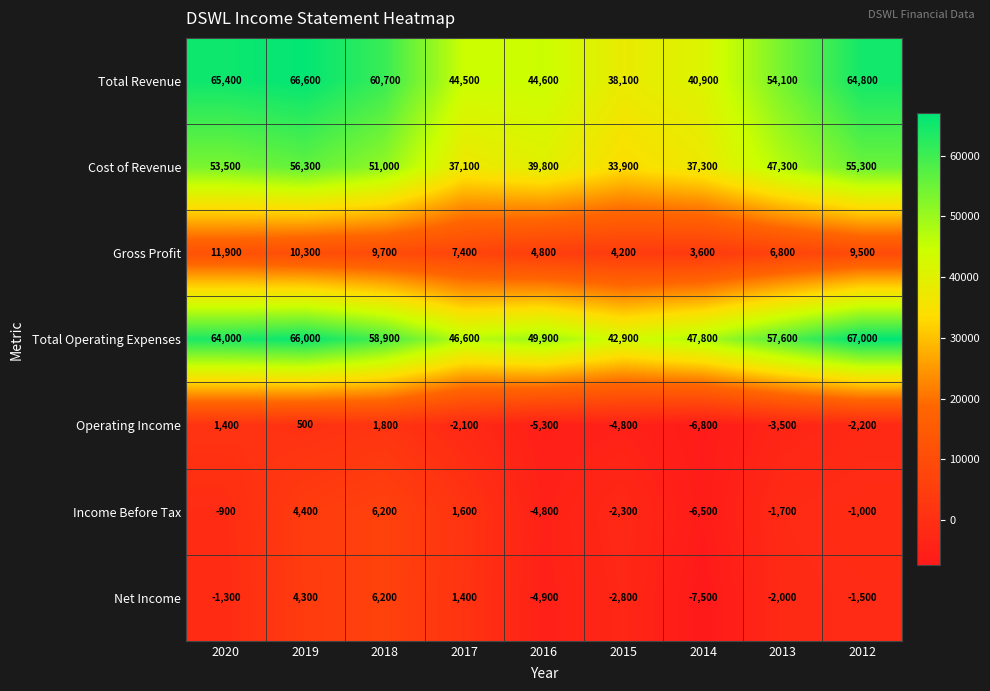

What is the difference between the highest and lowest values at 2013?

61100